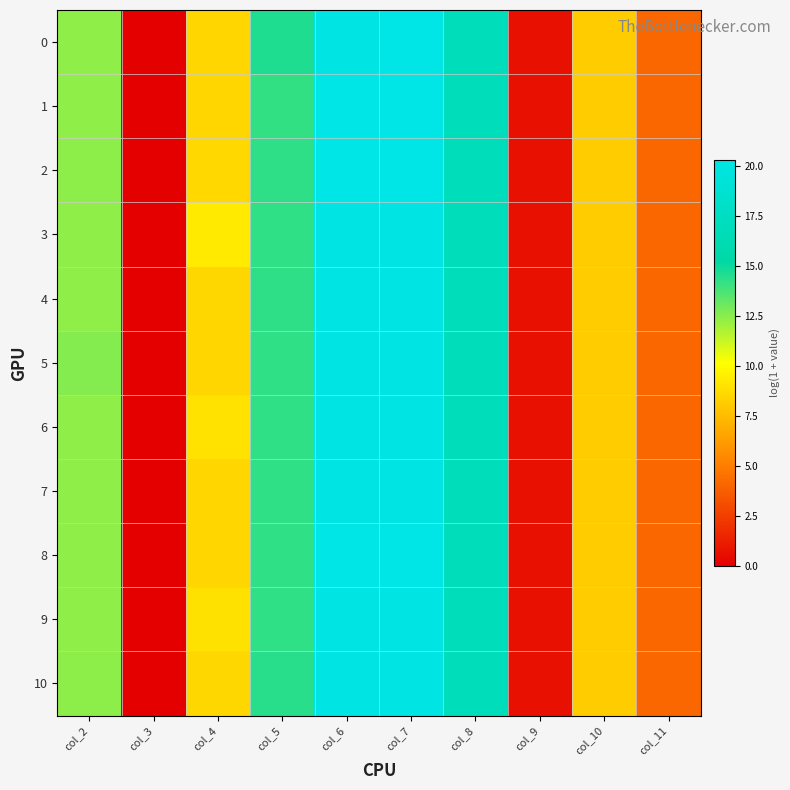

Reading left to right, extract all data points from this chart.

0: col_2=12.4	col_3=0.0	col_4=8.6	col_5=14.6	col_6=20.2	col_7=20.2	col_8=17.0	col_9=0.7	col_10=8.2	col_11=4.1
1: col_2=12.4	col_3=0.0	col_4=8.6	col_5=14.2	col_6=20.2	col_7=20.2	col_8=17.0	col_9=0.7	col_10=8.2	col_11=4.1
2: col_2=12.4	col_3=0.0	col_4=8.6	col_5=14.3	col_6=20.3	col_7=20.3	col_8=17.0	col_9=0.7	col_10=8.2	col_11=4.1
3: col_2=12.4	col_3=0.0	col_4=9.4	col_5=14.3	col_6=20.2	col_7=20.2	col_8=17.0	col_9=0.7	col_10=8.2	col_11=4.1
4: col_2=12.4	col_3=0.0	col_4=8.6	col_5=14.3	col_6=20.2	col_7=20.2	col_8=17.0	col_9=0.7	col_10=8.2	col_11=4.1
5: col_2=12.6	col_3=0.0	col_4=8.5	col_5=14.3	col_6=20.2	col_7=20.2	col_8=17.0	col_9=0.7	col_10=8.2	col_11=4.1
6: col_2=12.4	col_3=0.0	col_4=9.0	col_5=14.3	col_6=20.2	col_7=20.2	col_8=17.0	col_9=0.7	col_10=8.2	col_11=4.1
7: col_2=12.4	col_3=0.0	col_4=8.6	col_5=14.3	col_6=20.2	col_7=20.2	col_8=17.0	col_9=0.7	col_10=8.2	col_11=4.1
8: col_2=12.4	col_3=0.0	col_4=8.6	col_5=14.2	col_6=20.3	col_7=20.3	col_8=17.0	col_9=0.7	col_10=8.2	col_11=4.1
9: col_2=12.4	col_3=0.0	col_4=9.0	col_5=14.3	col_6=20.2	col_7=20.2	col_8=17.0	col_9=0.7	col_10=8.2	col_11=4.1
10: col_2=12.4	col_3=0.0	col_4=8.6	col_5=14.4	col_6=20.2	col_7=20.2	col_8=17.0	col_9=0.7	col_10=8.2	col_11=4.1